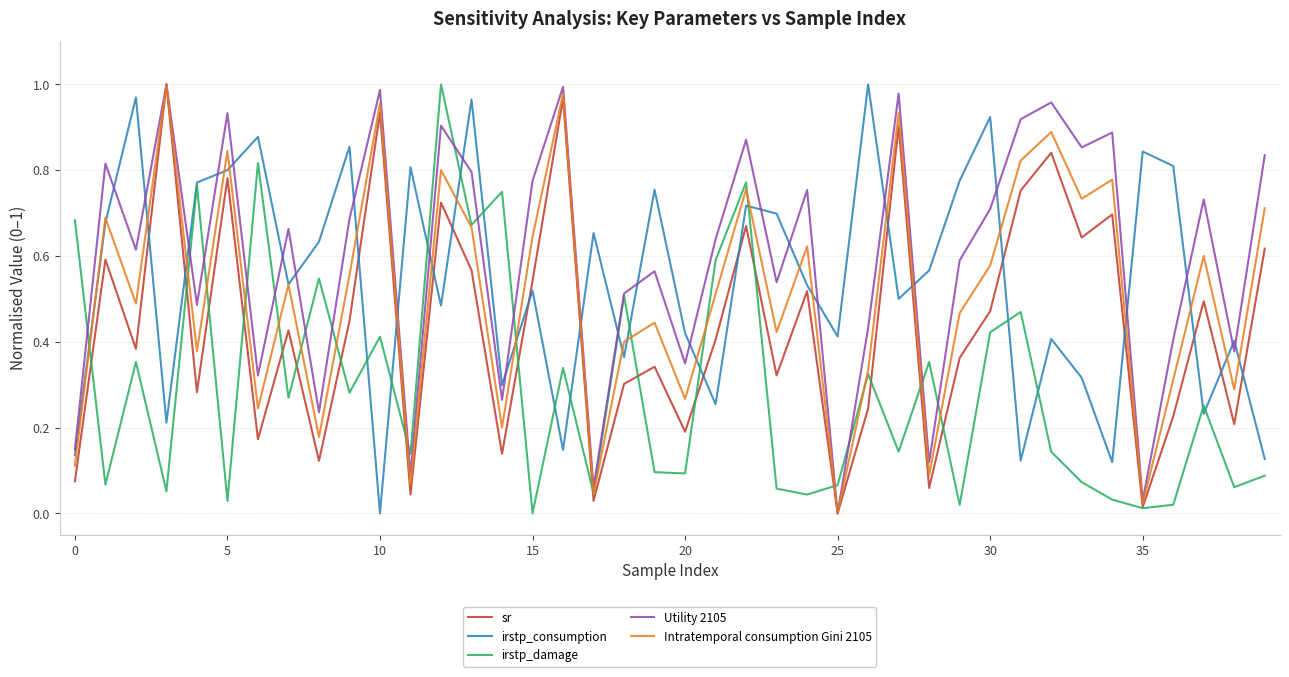

True or false: Utility 2105 and irstp_consumption cross at least once.

True